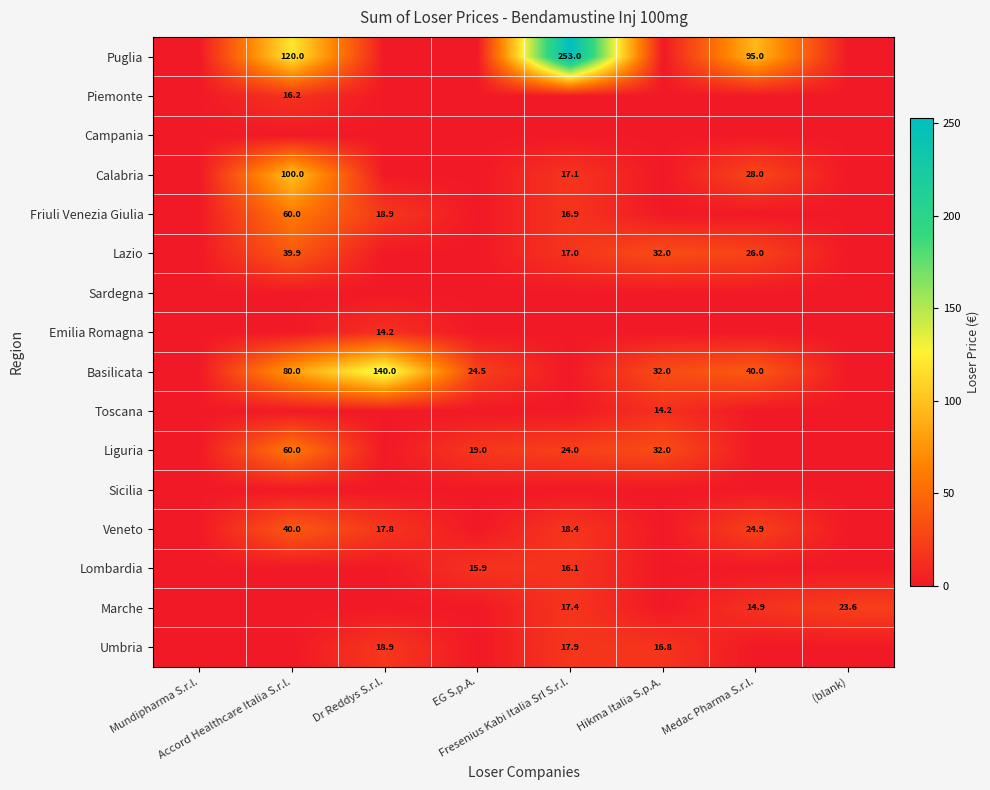

Which category has the highest value in the Friuli Venezia Giulia series?

Accord Healthcare Italia S.r.l.